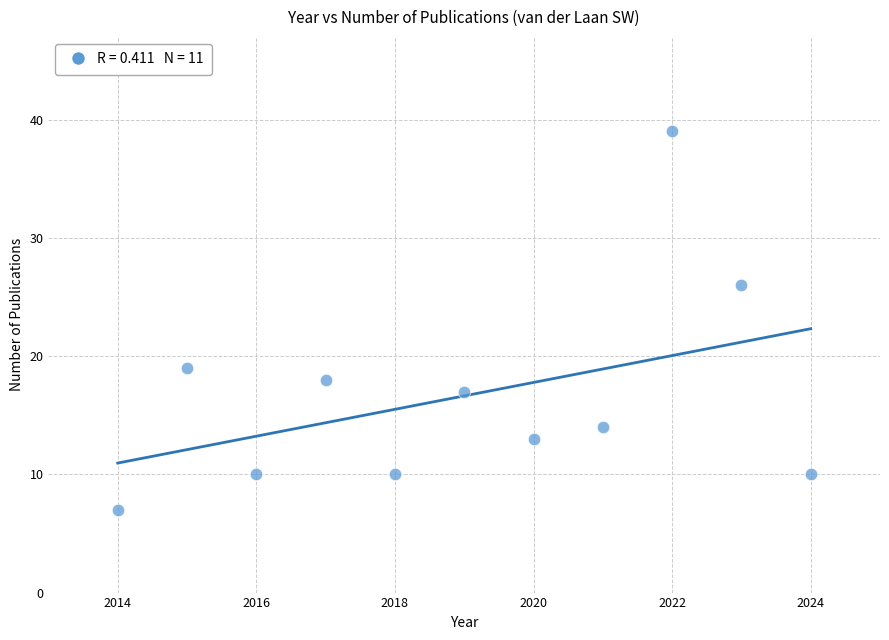

What is the average X value?

2019